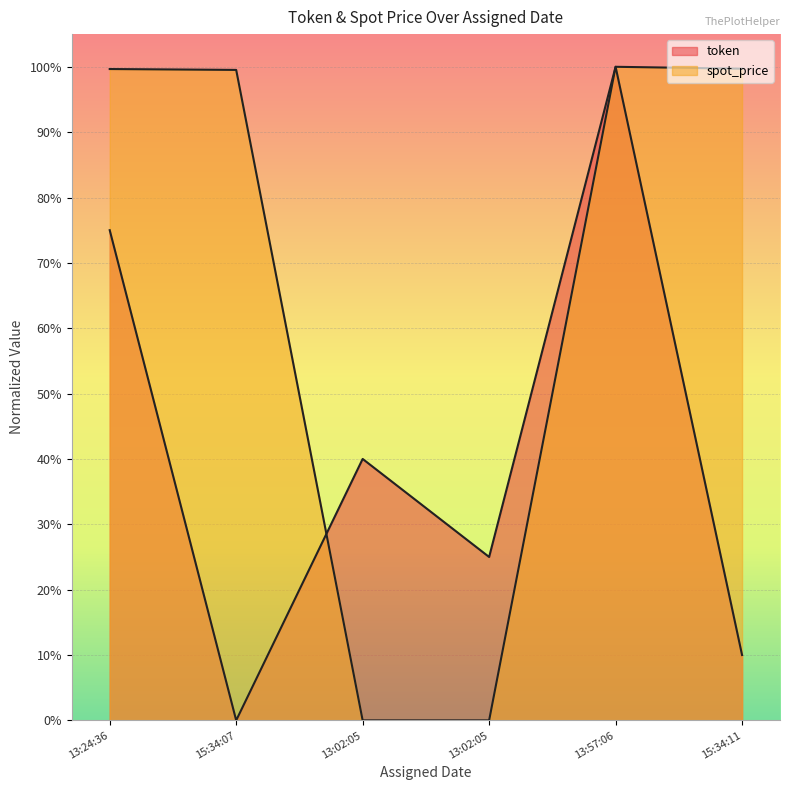

The value of spot_price at 13:02:05 is 0.0. True or false?

True